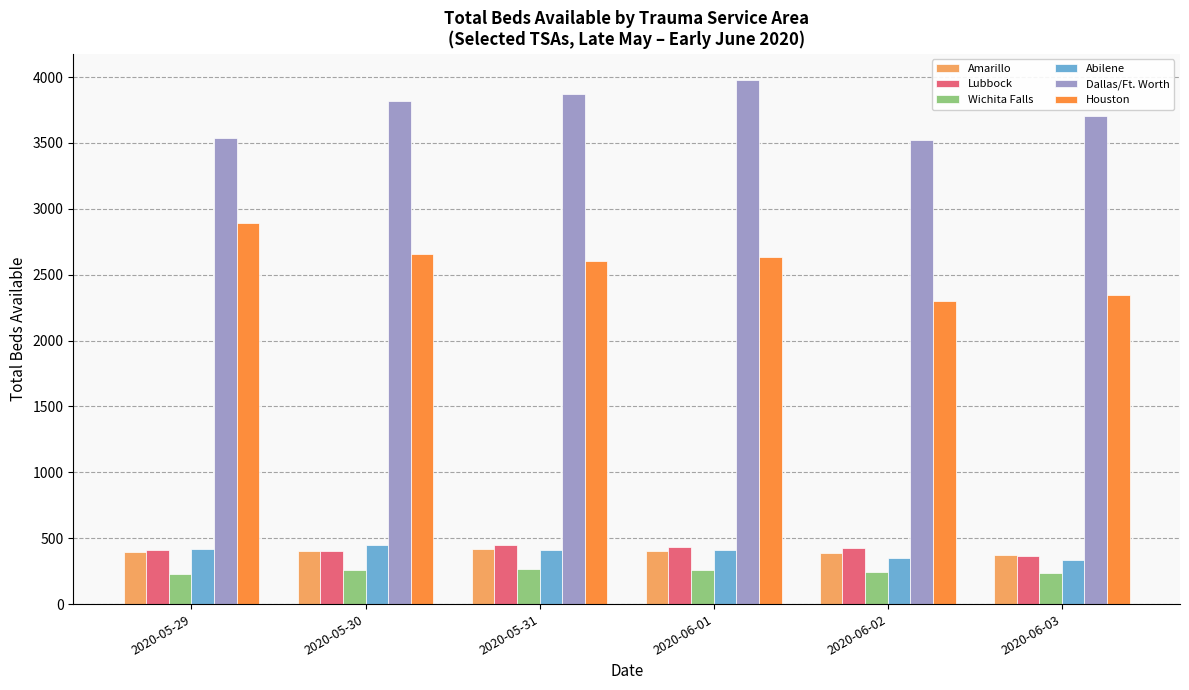

What is the label of the 1st bar from the right?

2020-06-03